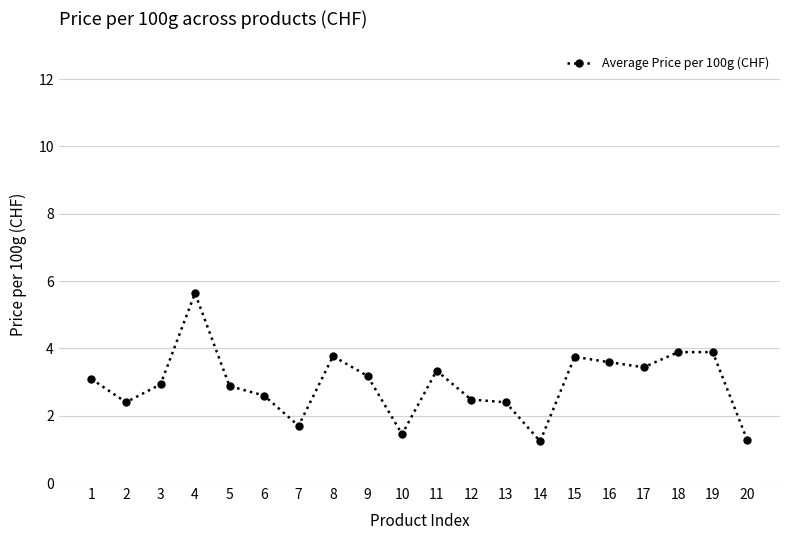

What is the sum of the values at 15 and 3?

6.7